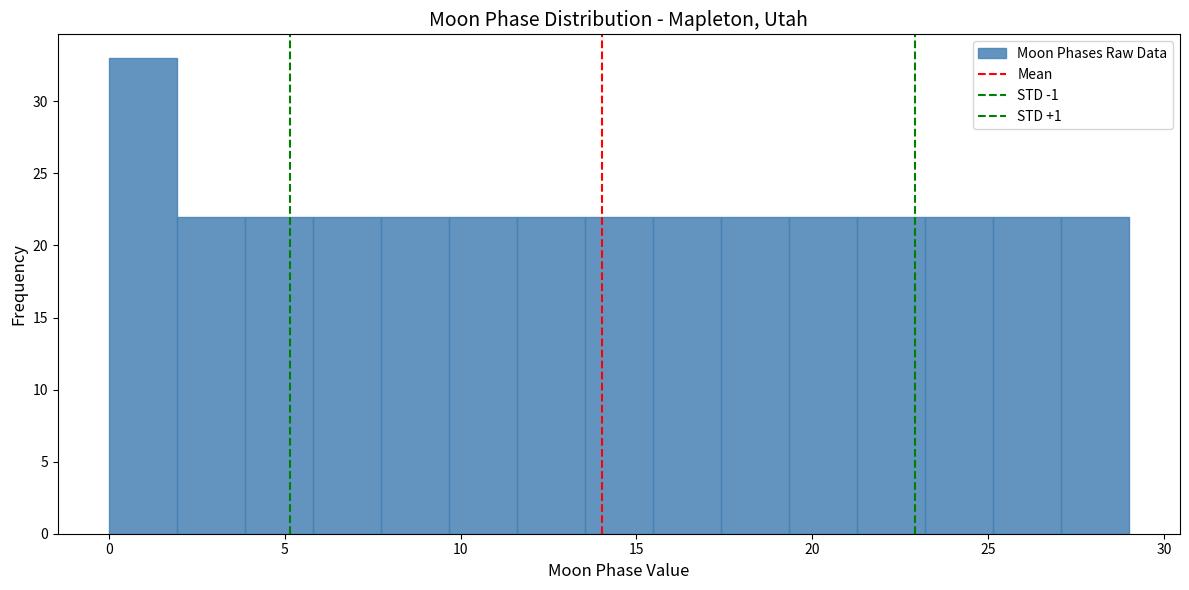

Read against the x-axis, roughly where is the centre of the tallest bar?

1.0